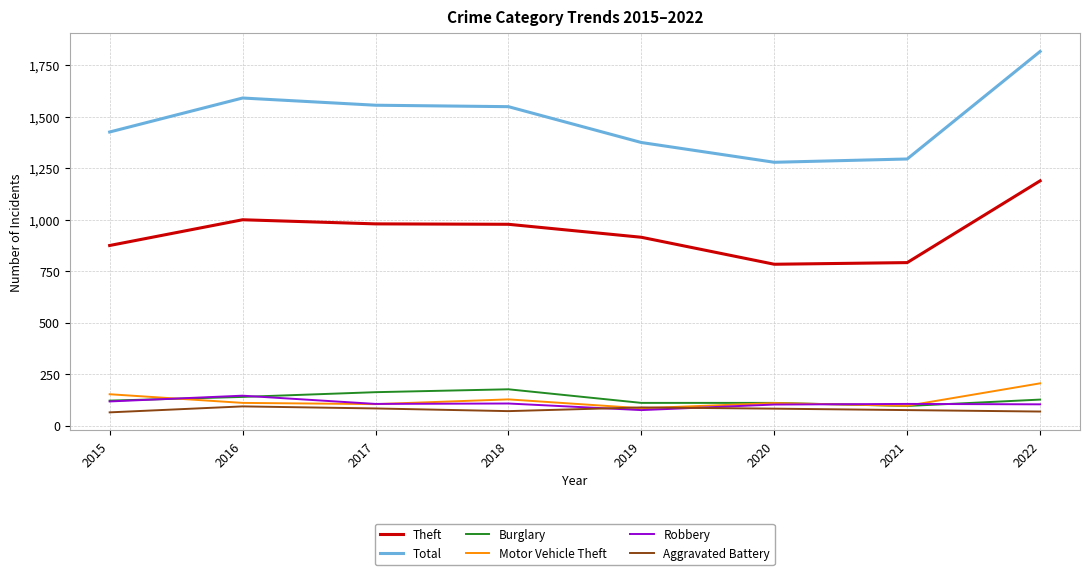

How many values in the Aggravated Battery series are below 82?

4